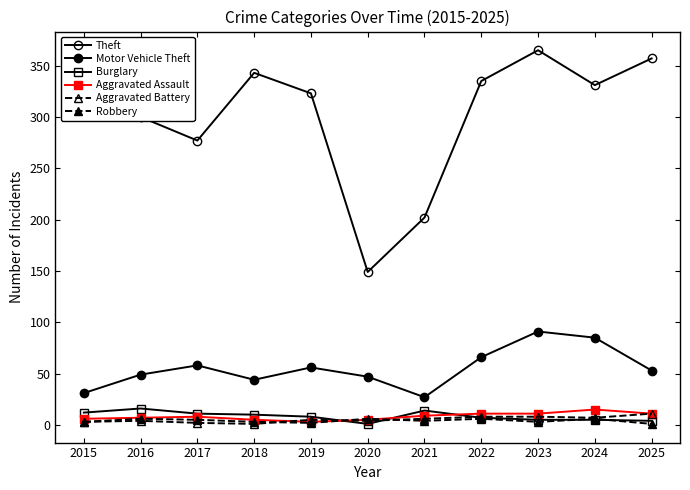

Count the number of categories in the chart.

11